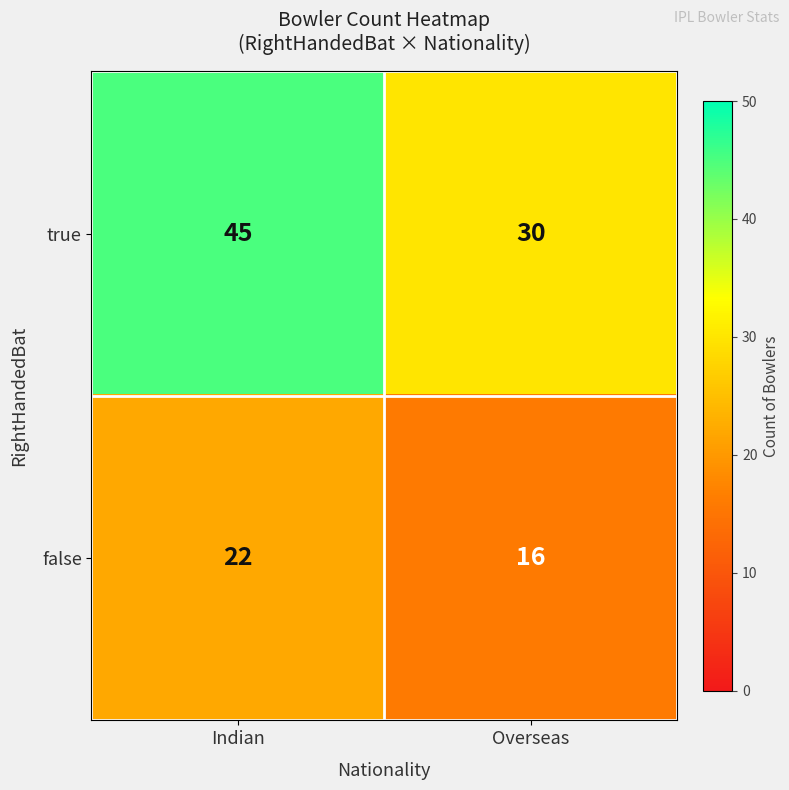

At how many categories does at least one series exceed 18?

2